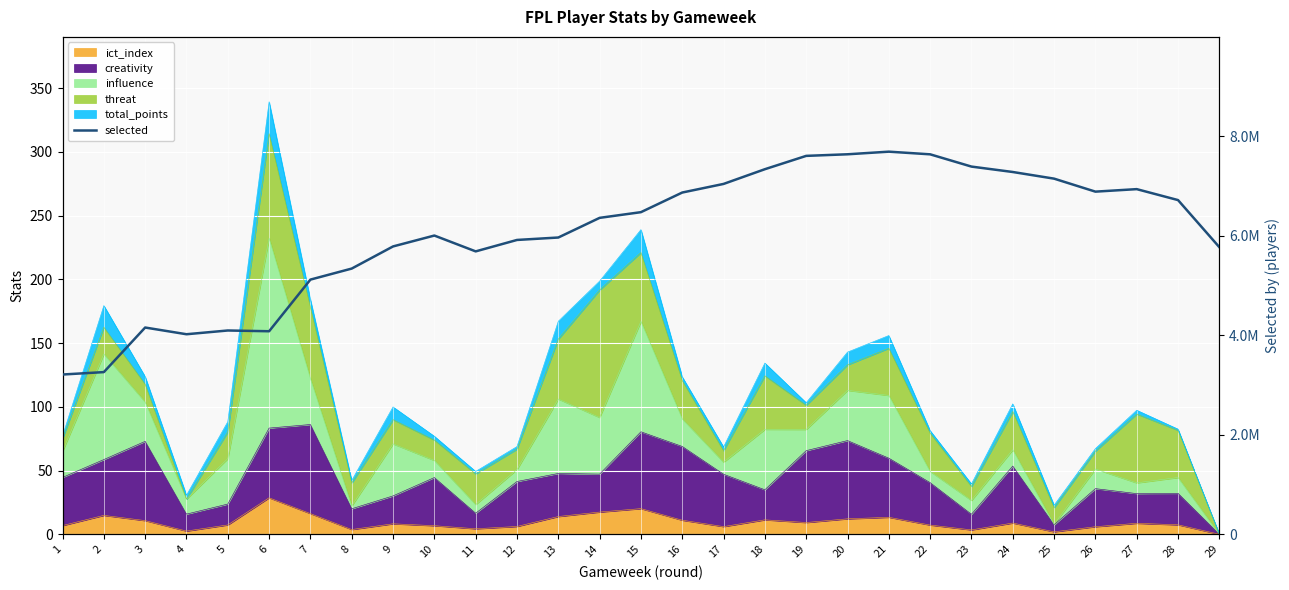

Is it true that the value at 8 is 8709170?

False